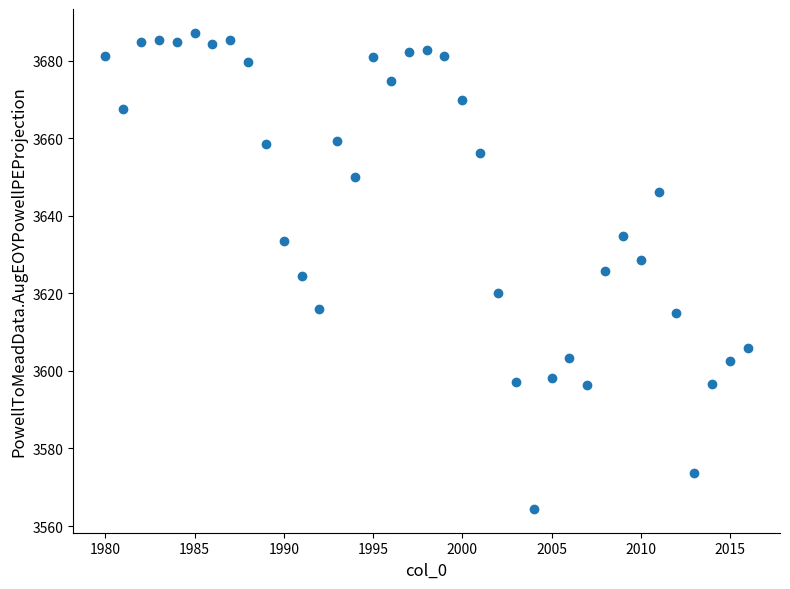

What is the range of X values (max minus min)?

36.0